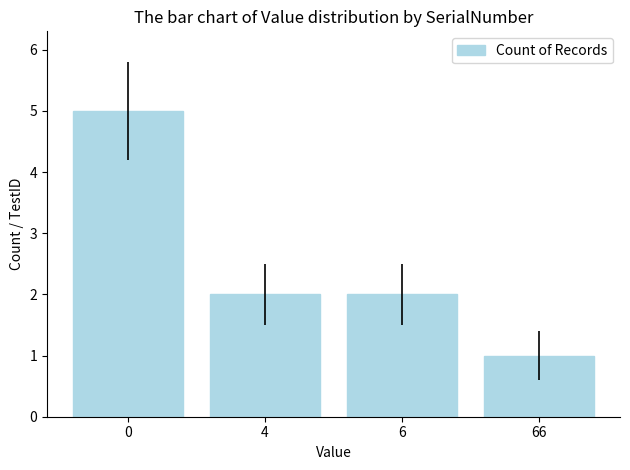

The value at 66 is 1. True or false?

True